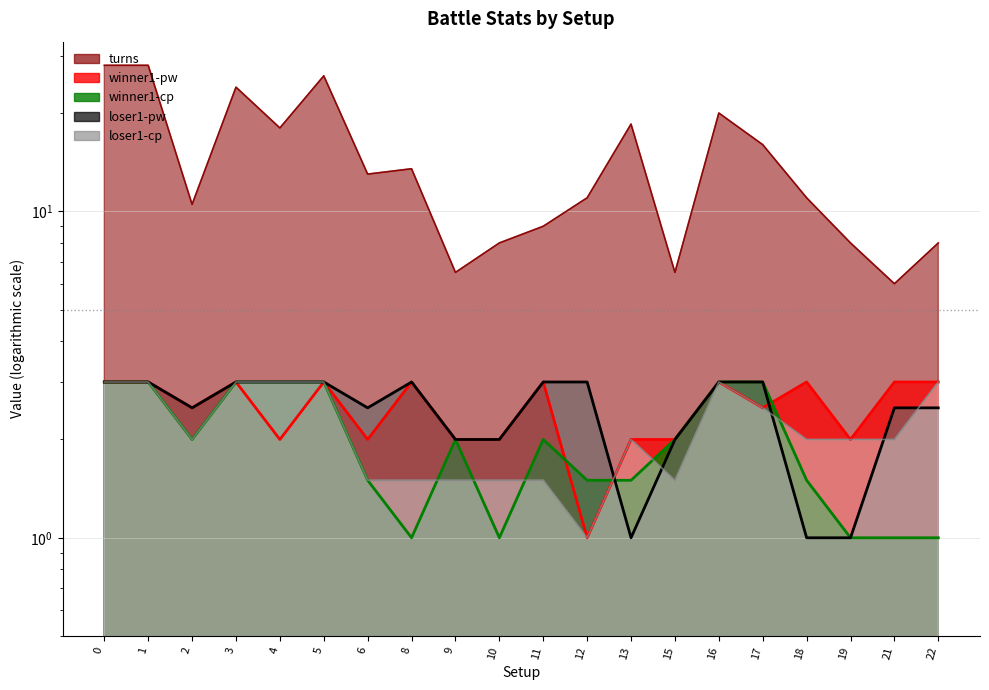

True or false: loser1-pw has more than 2 interior local peaks.

False